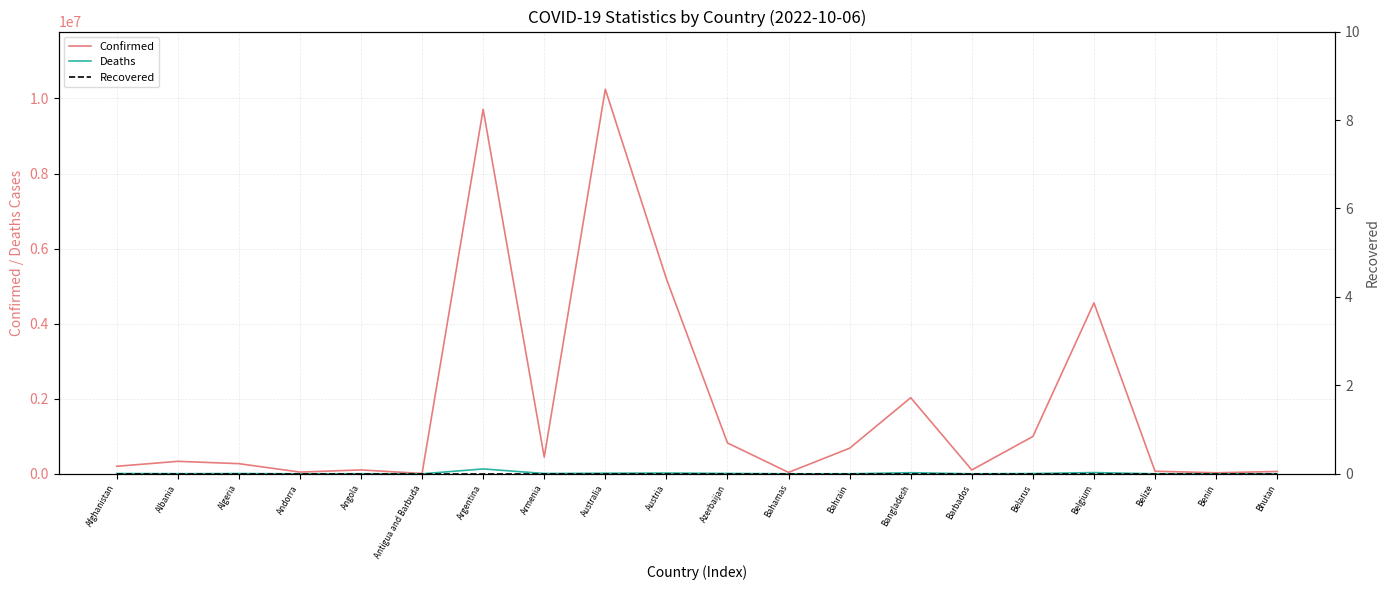

The Recovered series shows 0 at Belize. True or false?

True